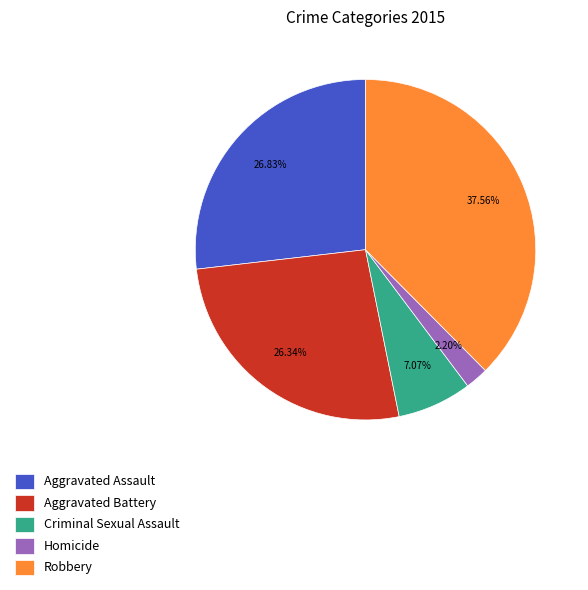

What is the smallest slice in the pie chart?

Homicide